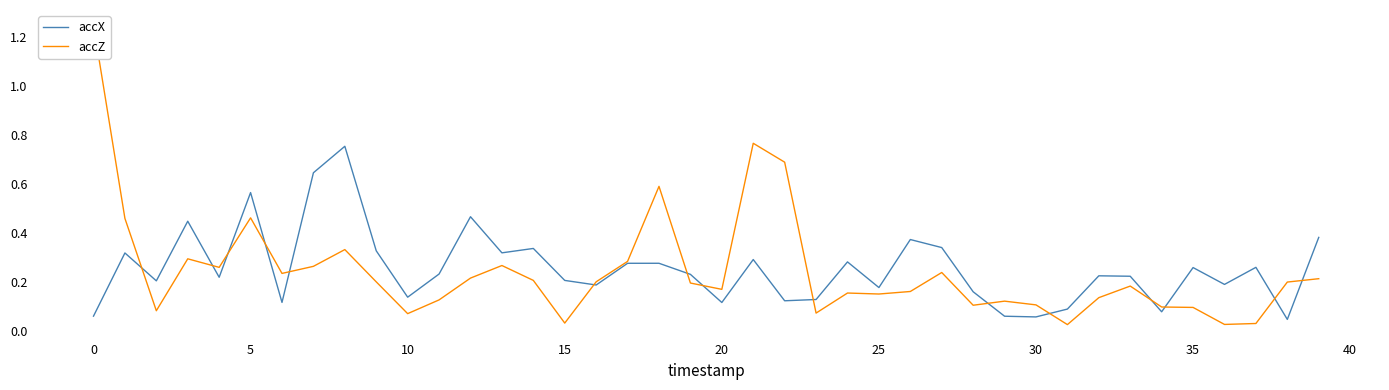

Is this an area chart (filled region under the line)?

No